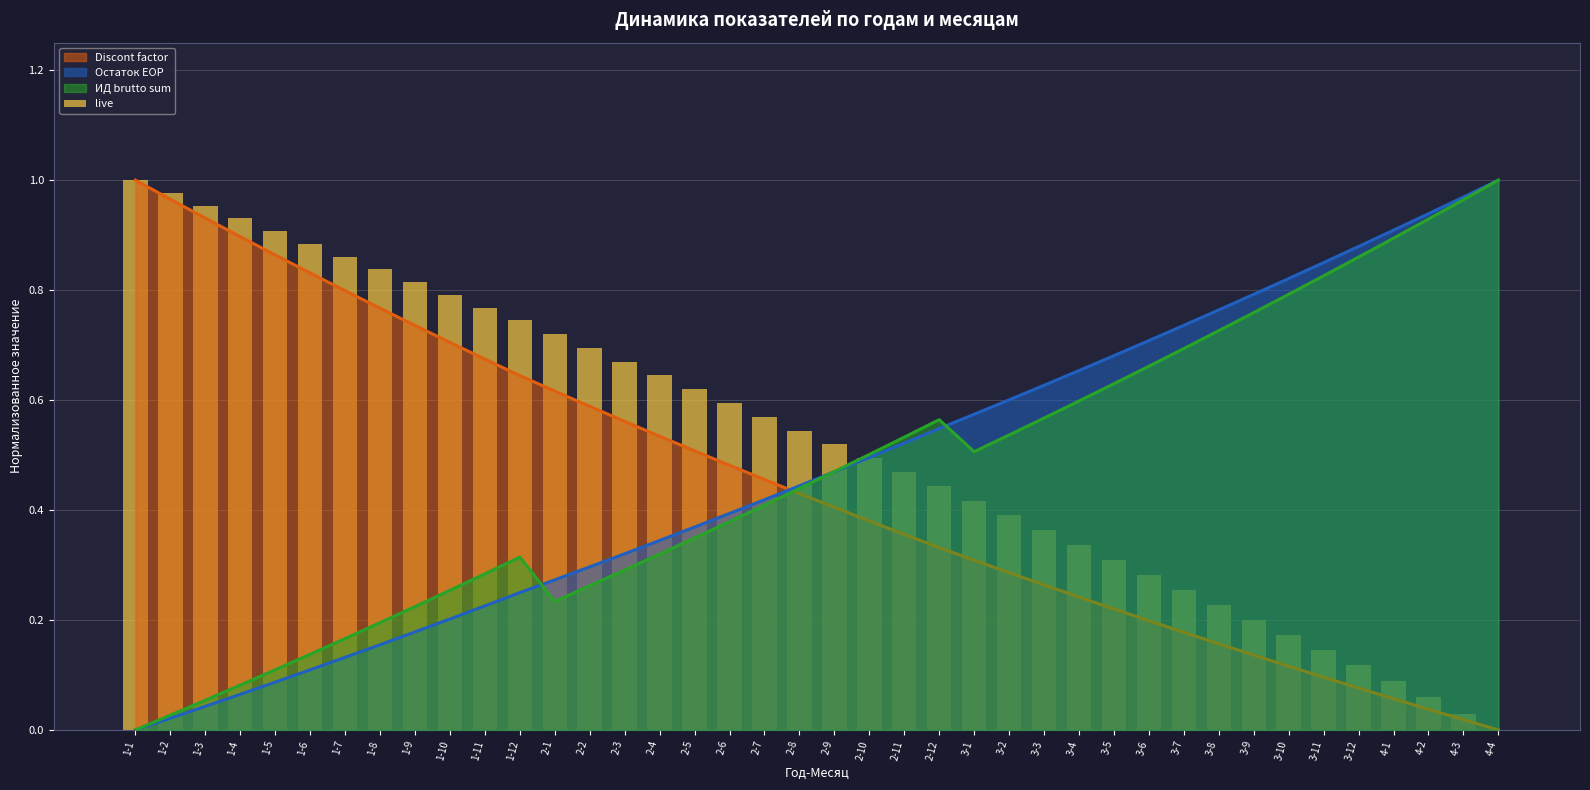

True or false: the data shows 0.1 at 4-2.

True